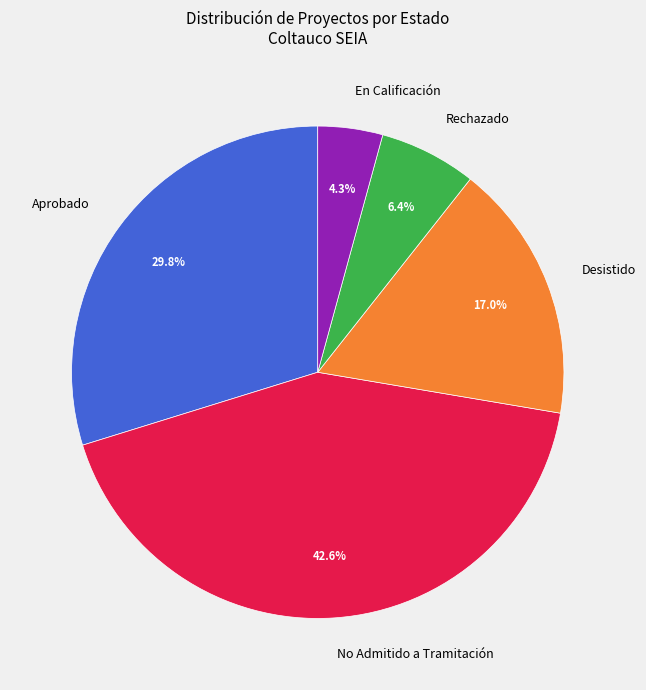

Which category has the smallest portion of the pie?

En Calificación